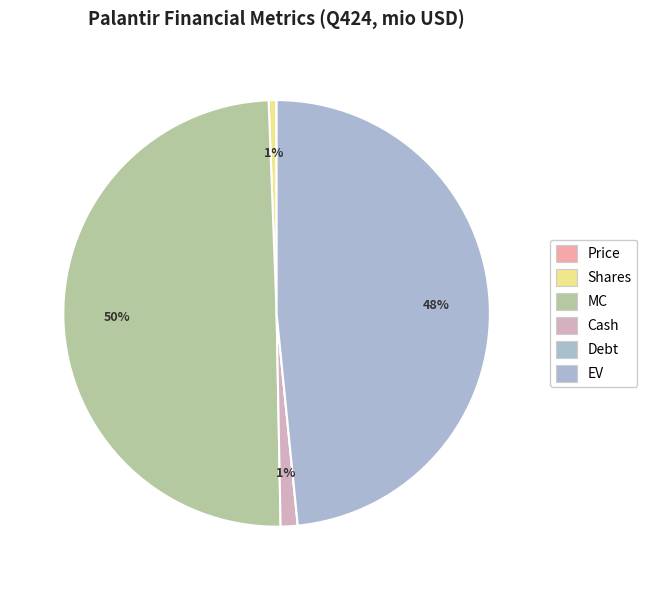

Rank the categories by value from lowest to highest.

Debt, Price, Shares, Cash, EV, MC